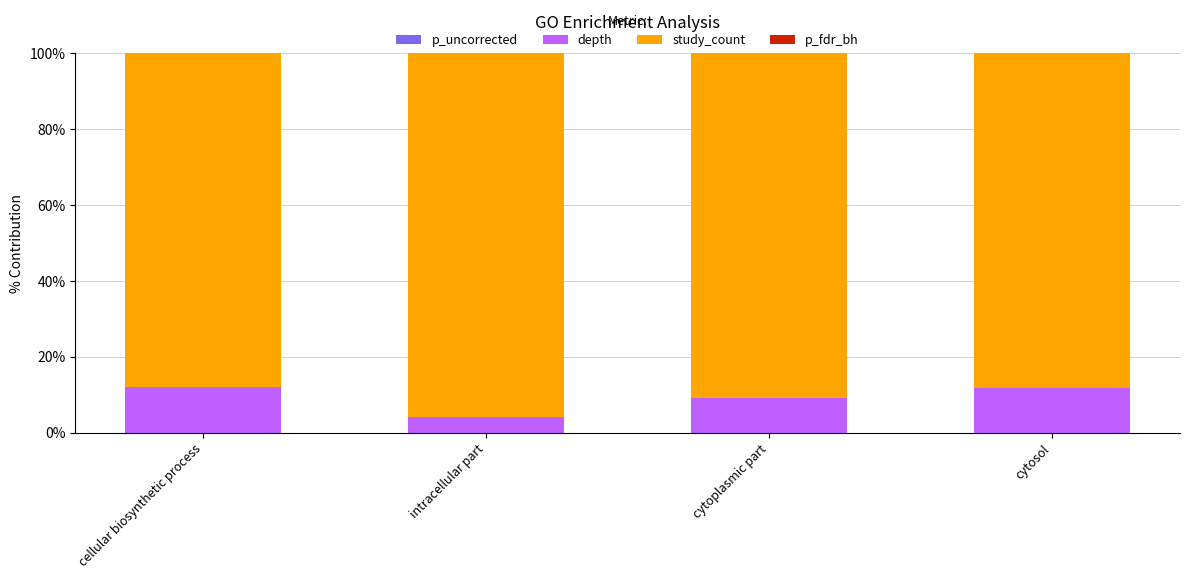

Which has a higher value, cytoplasmic part or intracellular part?

cytoplasmic part